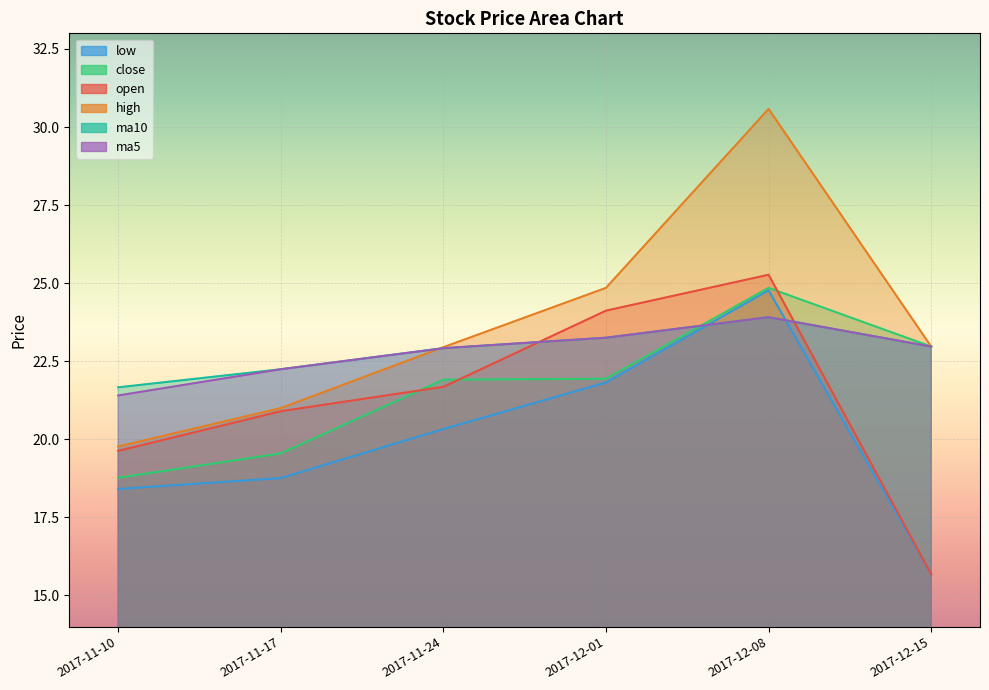

Is it true that ma5 equals 35.7 at 2017-12-01?

False